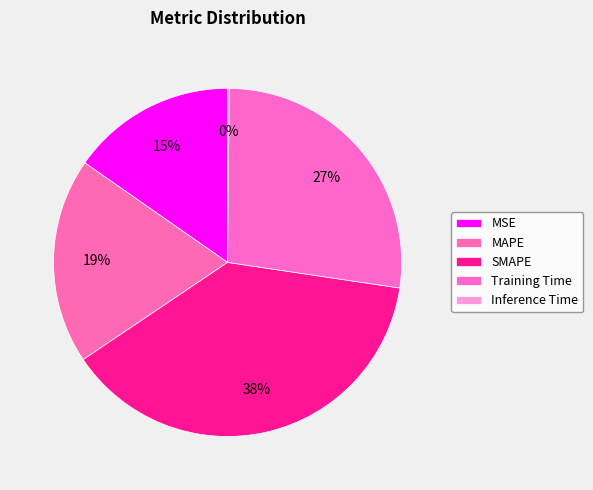

What percentage is the SMAPE slice, to the nearest percent?

38%